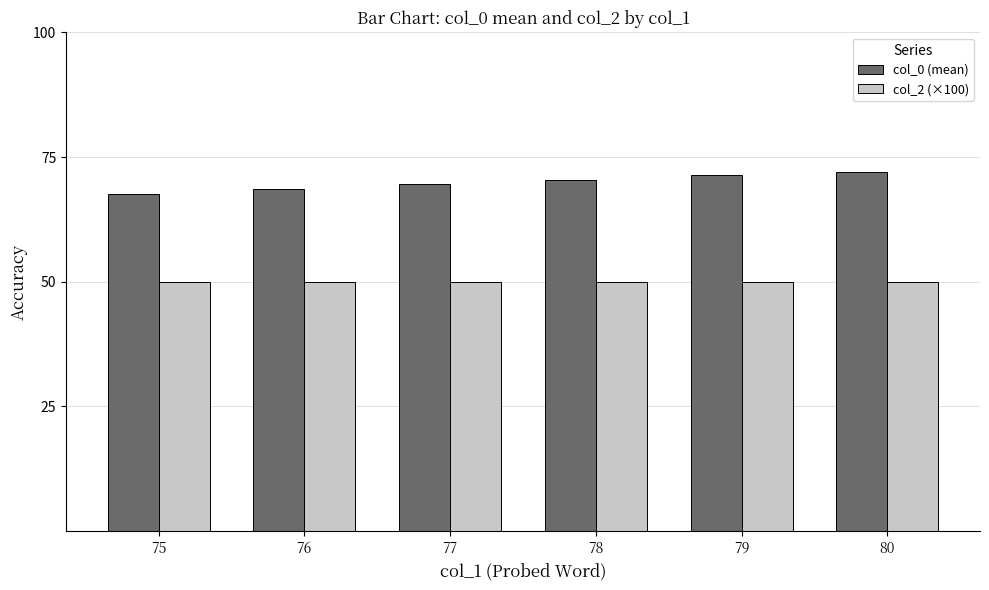

Reading left to right, list all the values displayed in this chart.

col_0 (mean): 67.5	68.5	69.5	70.5	71.5	72.0
col_2 (×100): 50.0	50.0	50.0	50.0	50.0	50.0